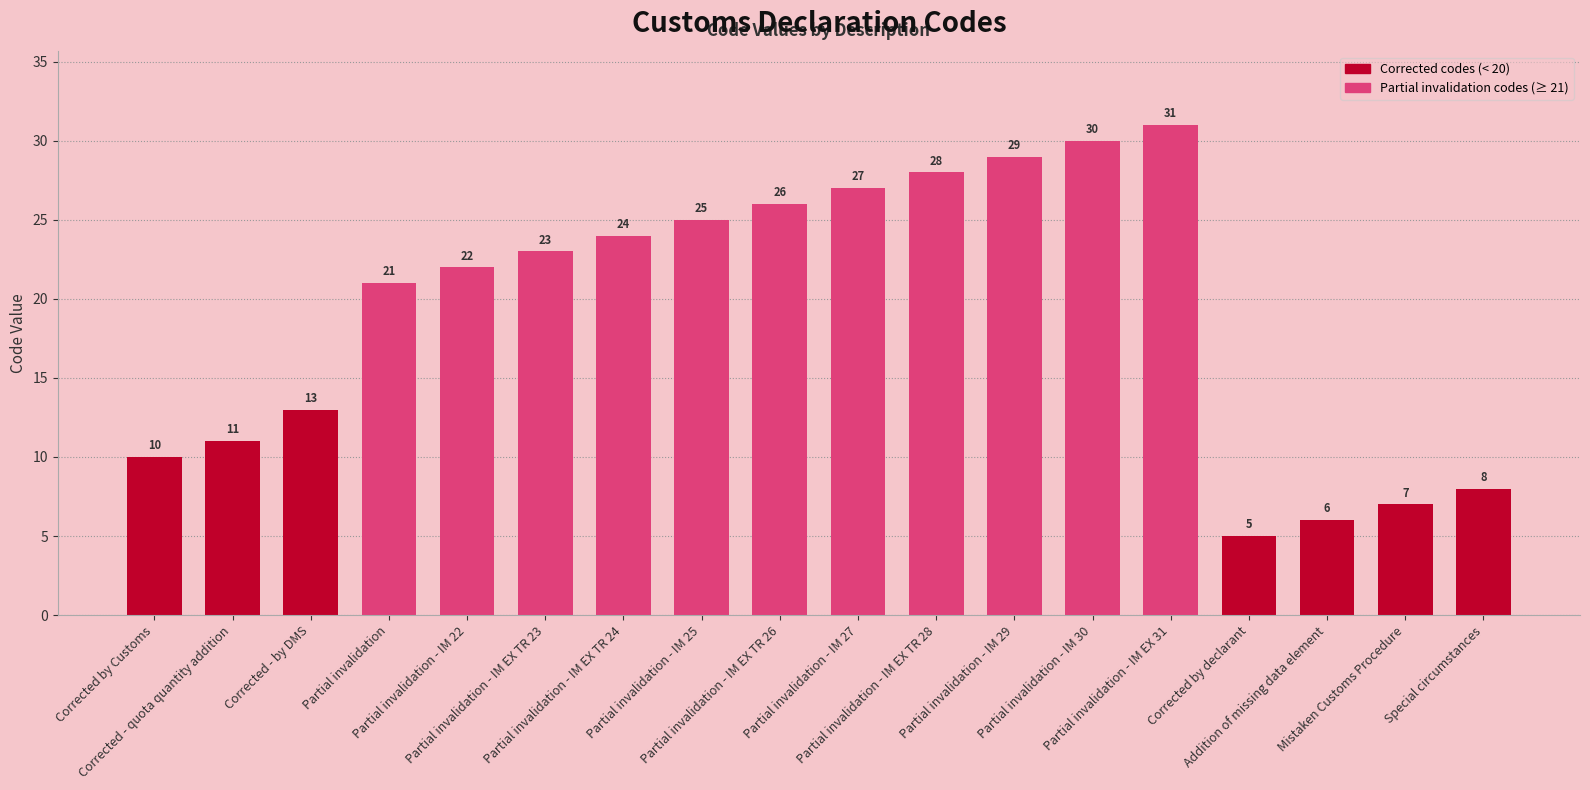

What is the maximum value shown in the chart?

31